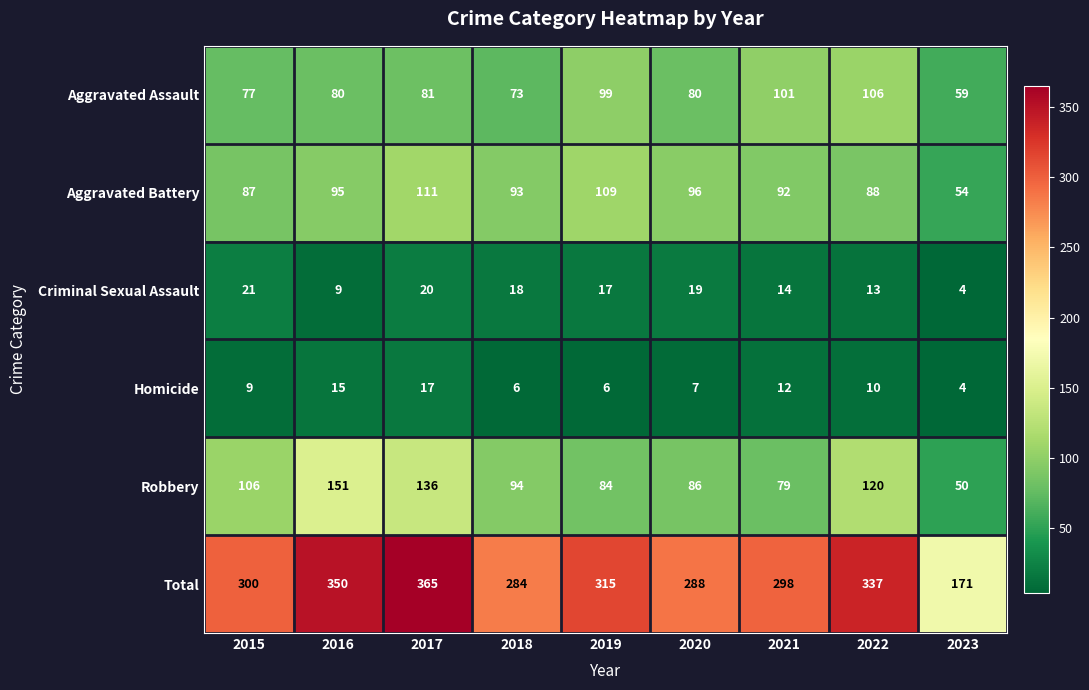

Which label corresponds to the largest value in the chart?

2017